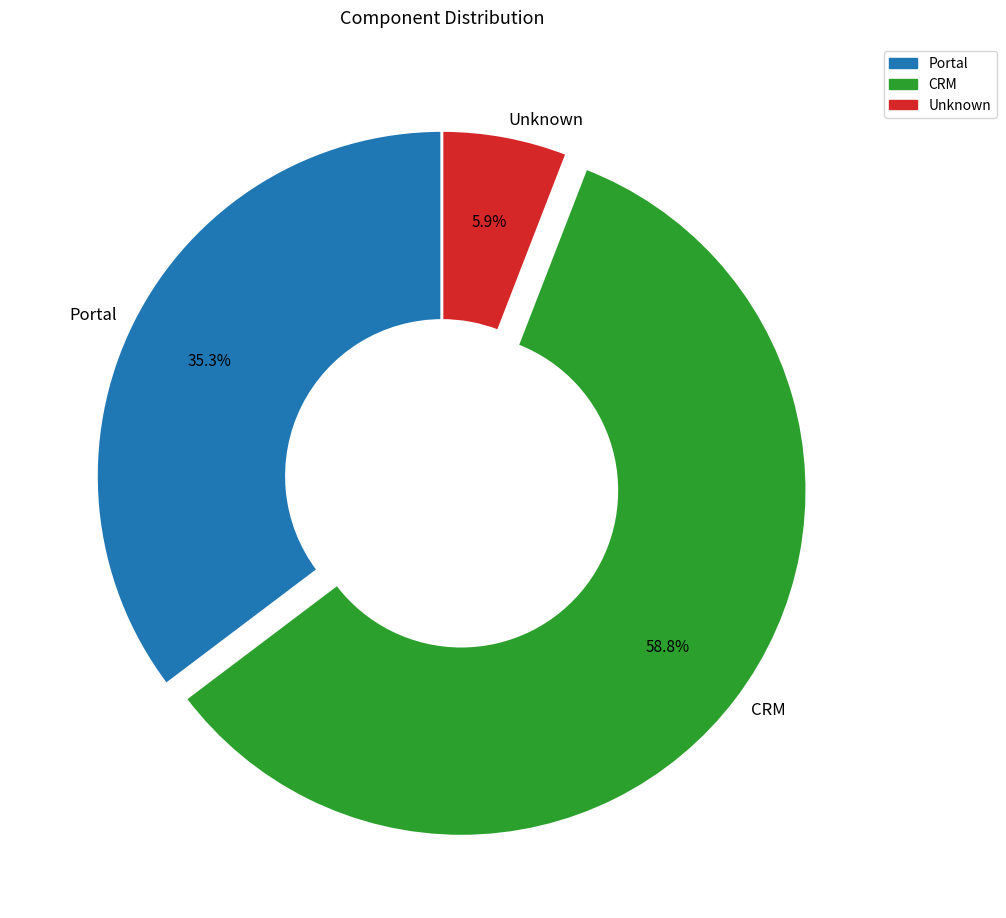

Which has a higher value, CRM or Unknown?

CRM